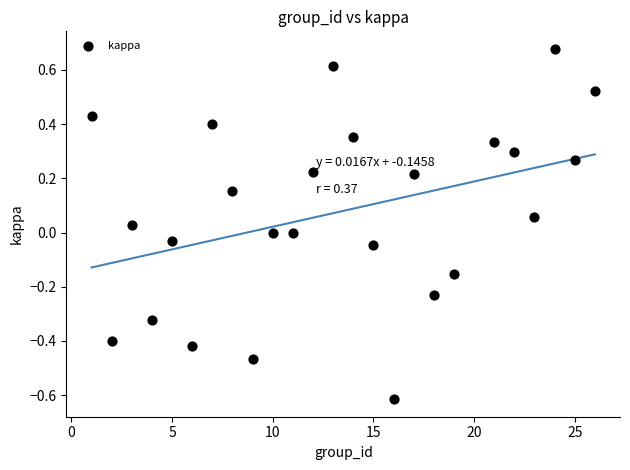

What is the range of Y values (max minus min)?

1.3